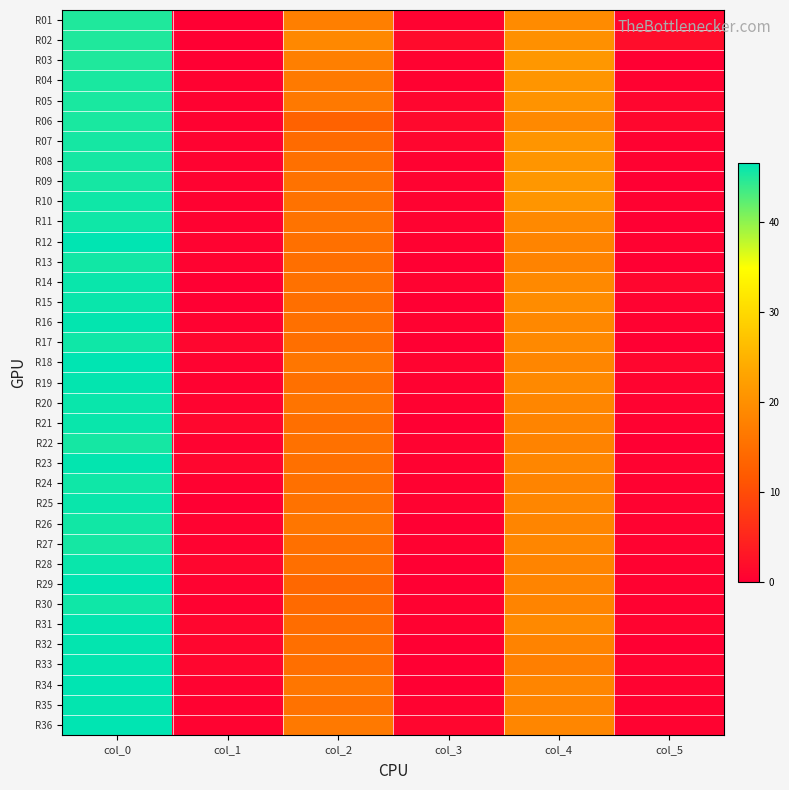

How many data points does each series have?

6